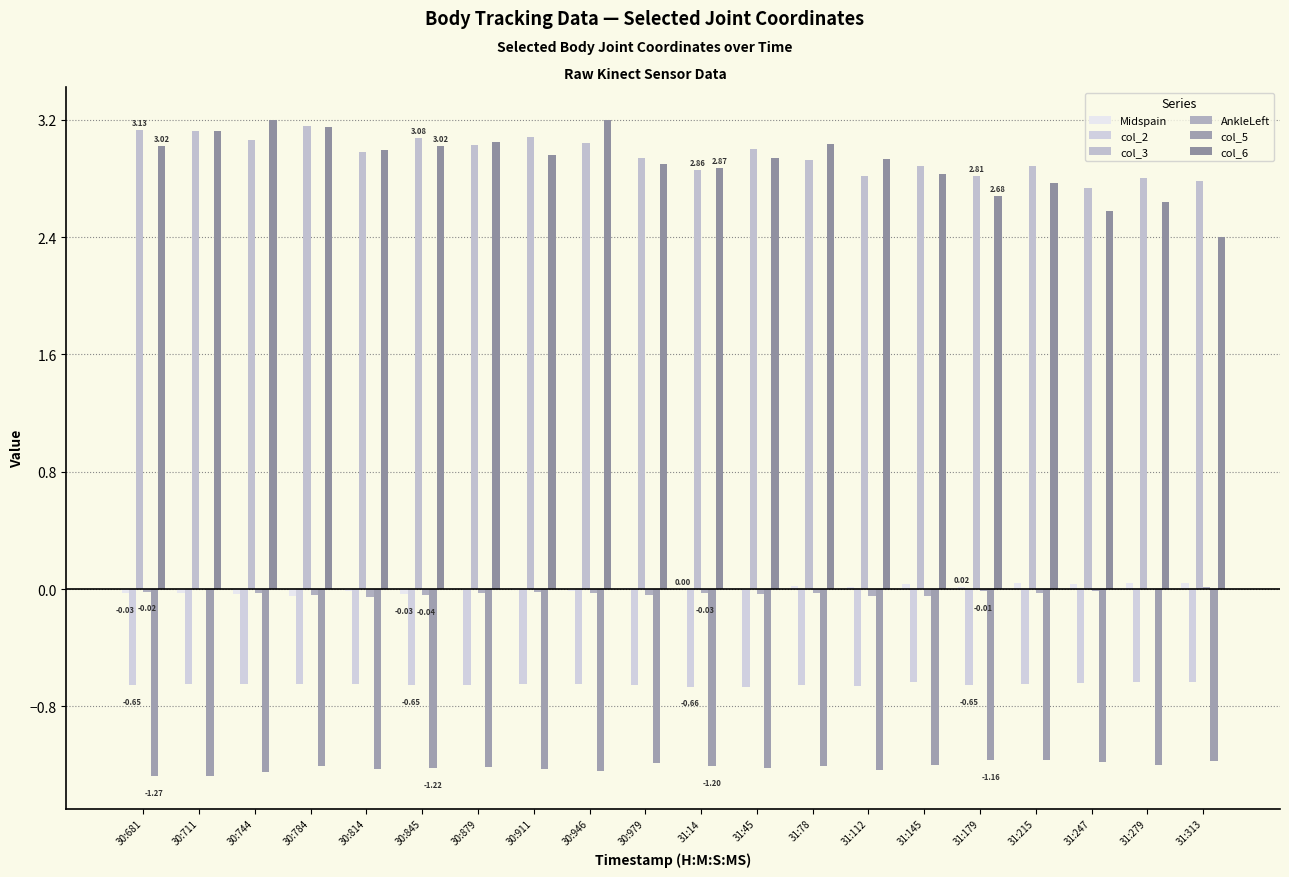

Which series has the largest total across all categories?

col_3